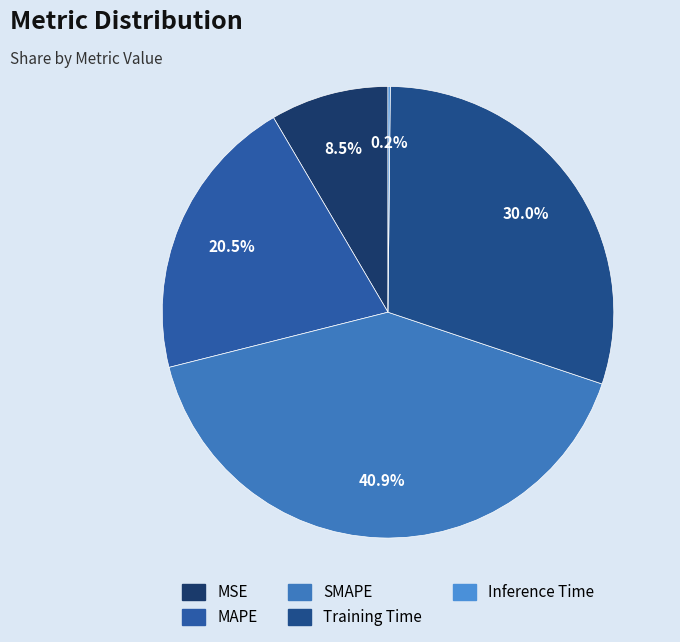

Which has a higher value, Training Time or MAPE?

Training Time